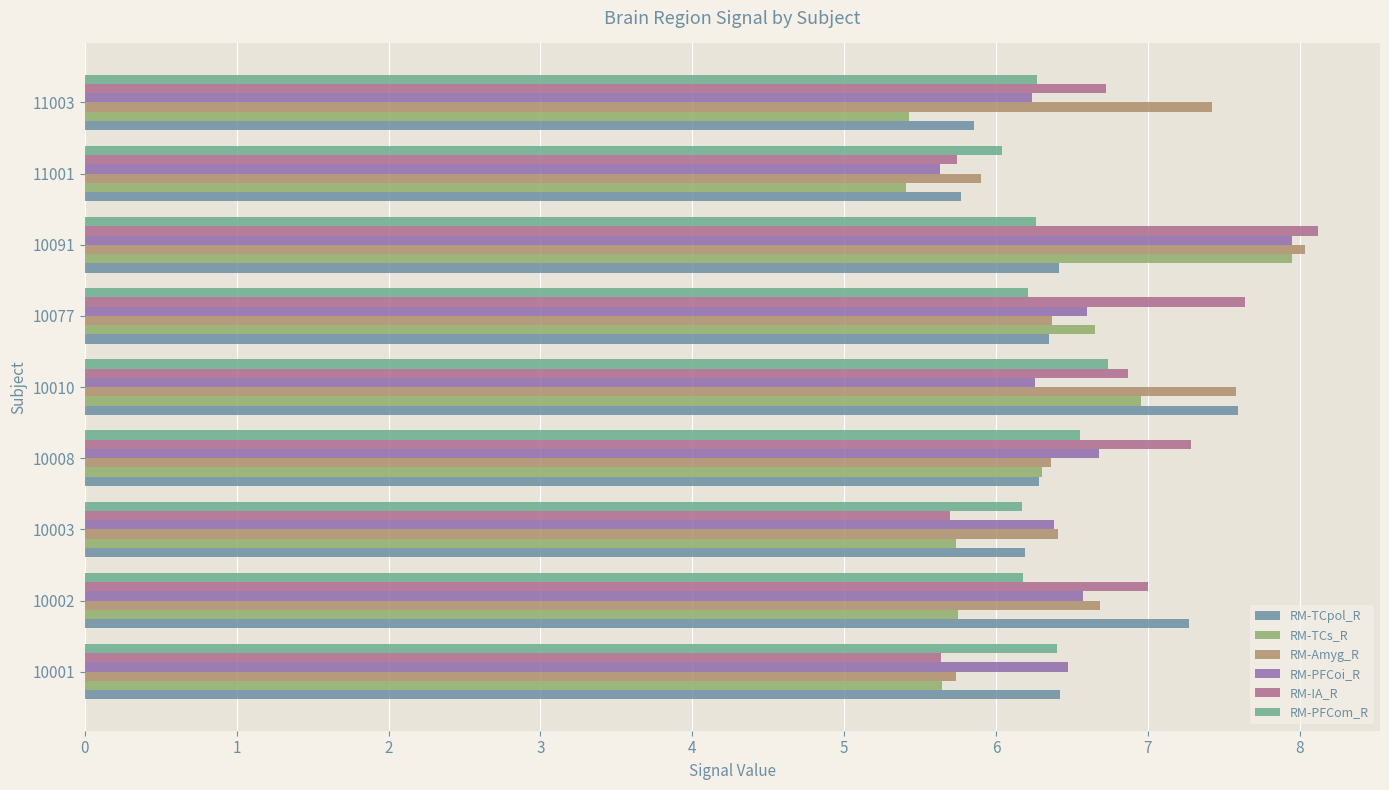

How many distinct data groups are displayed?

6